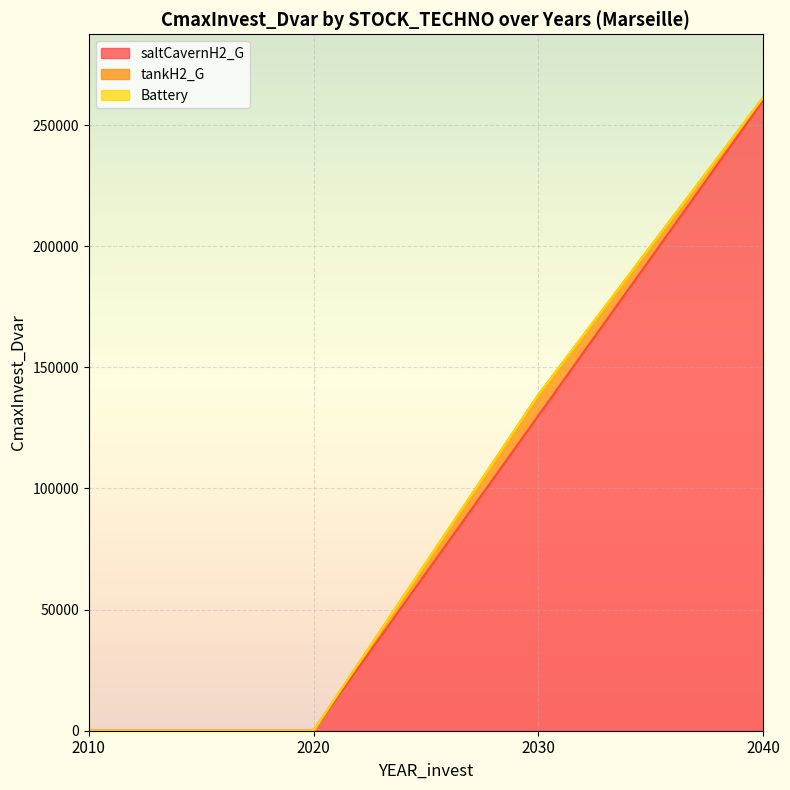

Which label corresponds to the smallest value in the chart?

2010